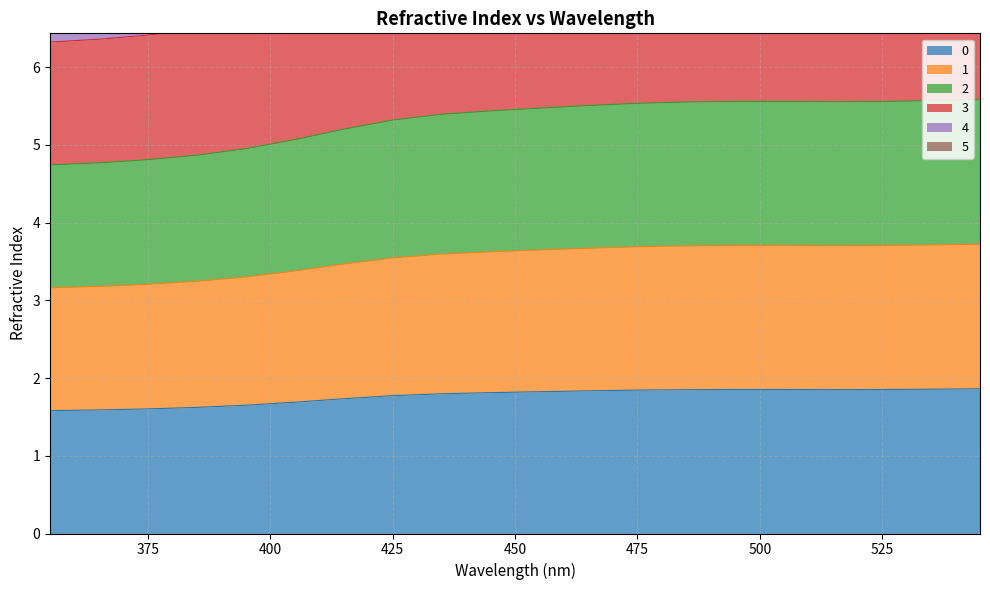

What is the sum of all 5 values?

212.0